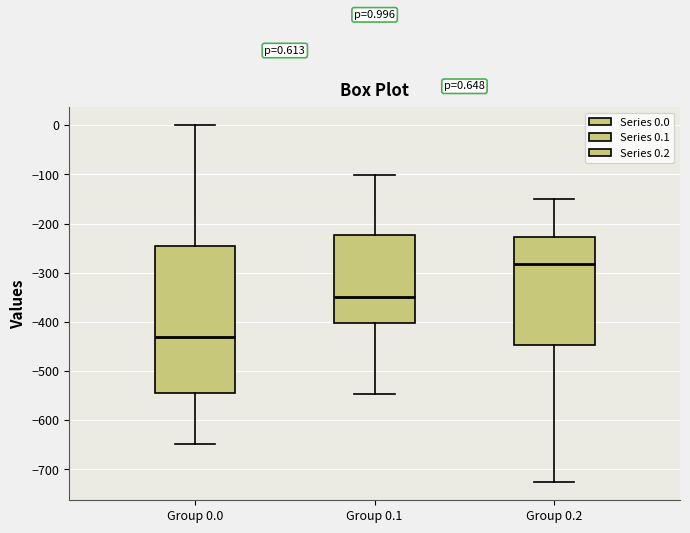

Which box has the lowest median line?

Group 0.0